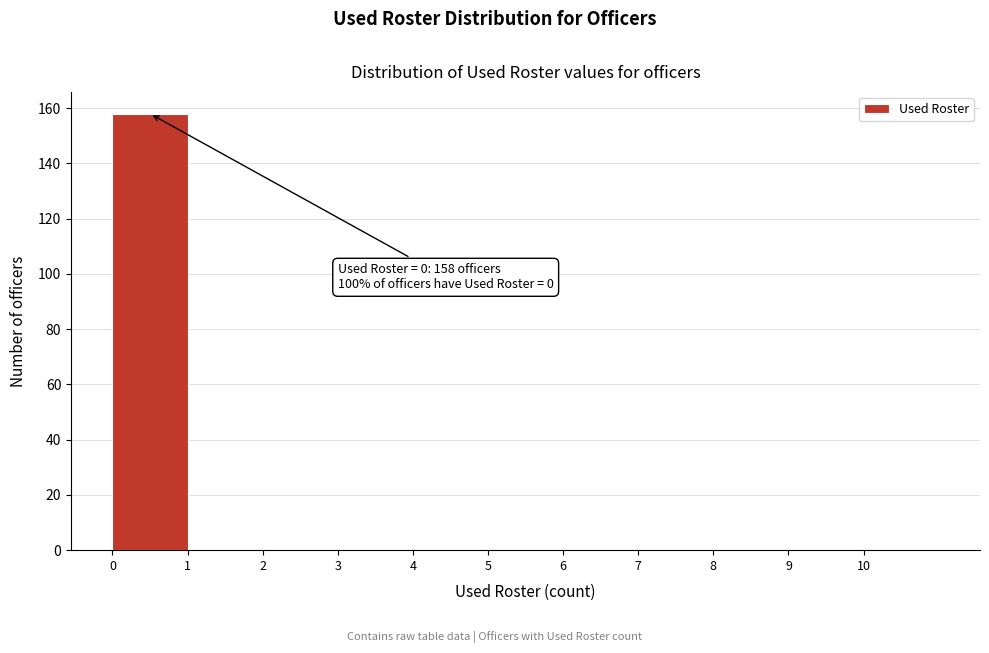

Over which range of the x-axis is the bar tallest?

0 to 1